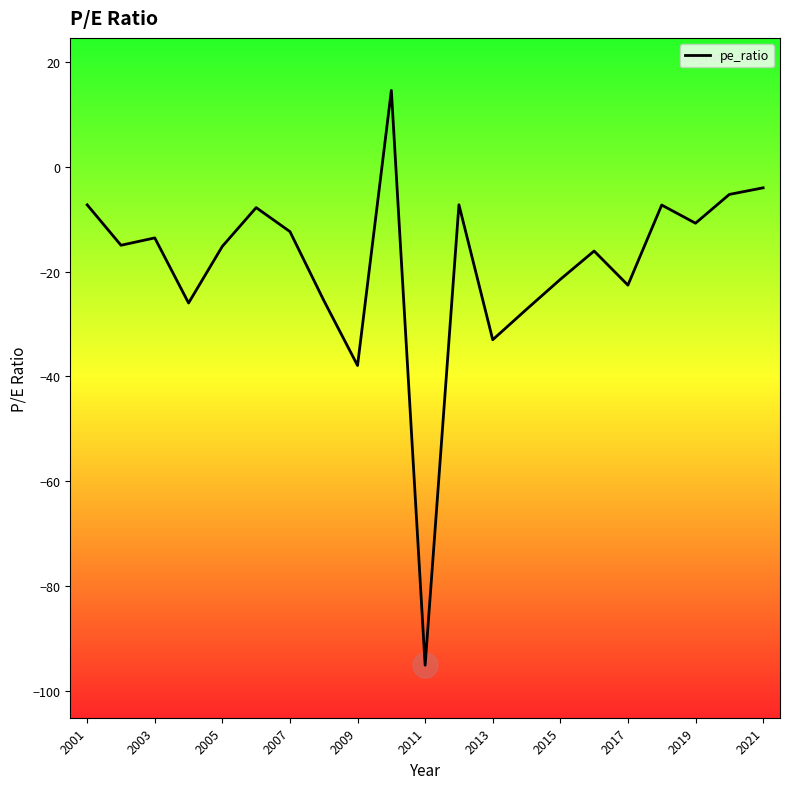

What is the maximum value shown in the chart?

14.5